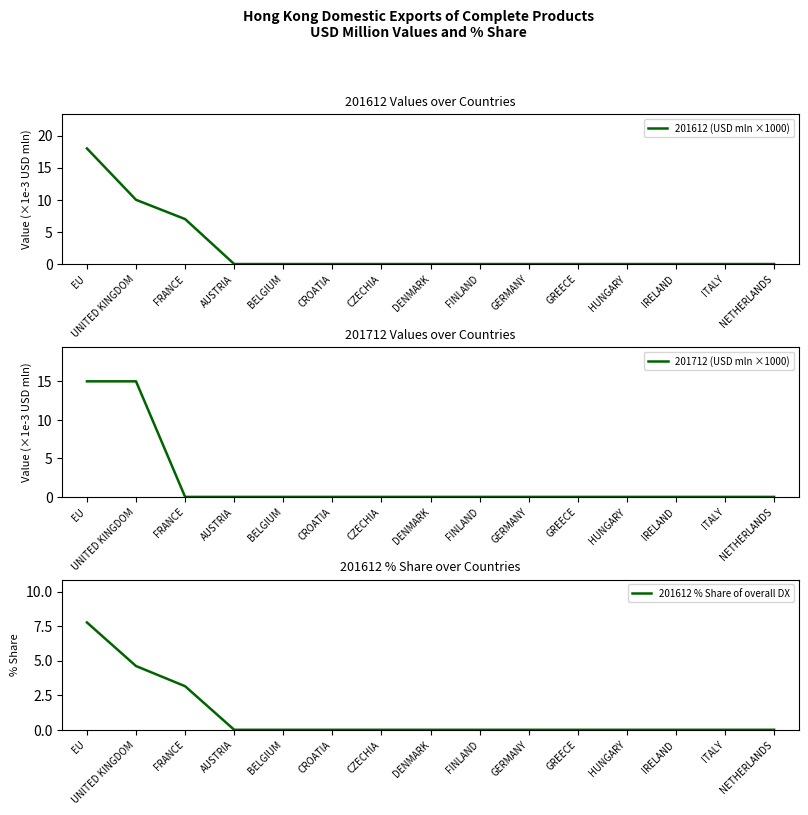

Which series has the largest total across all categories?

201612 (USD mln ×1000)